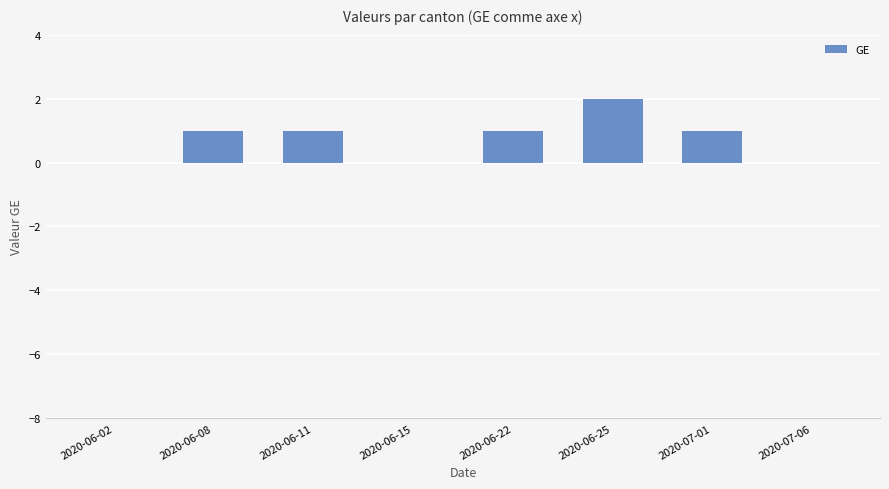

What is the sum of all values?

6